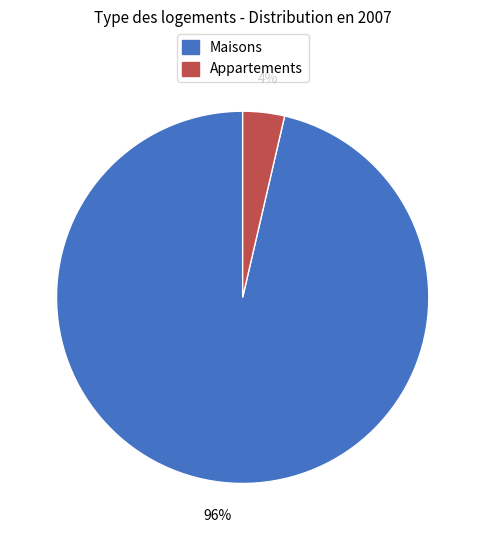

What is the smallest slice in the pie chart?

Appartements